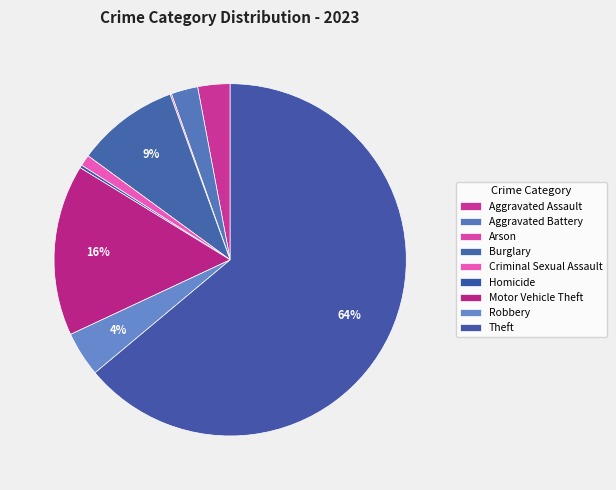

To the nearest percent, what is the combined percentage of Arson and Burglary?

10%